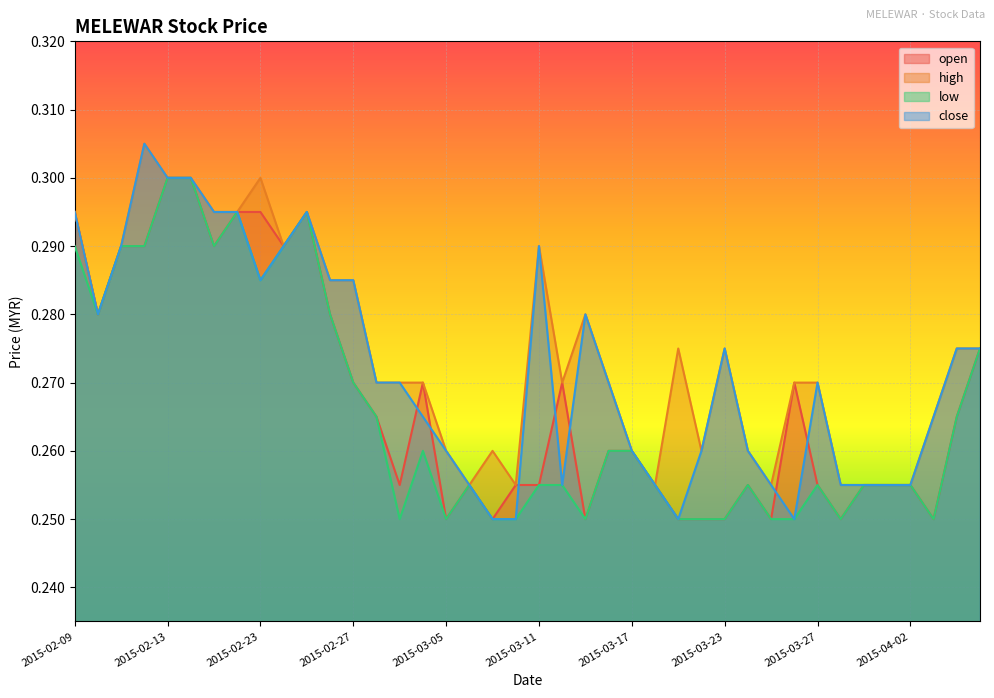

What is the approximate value of open at 2015-03-20?

0.2